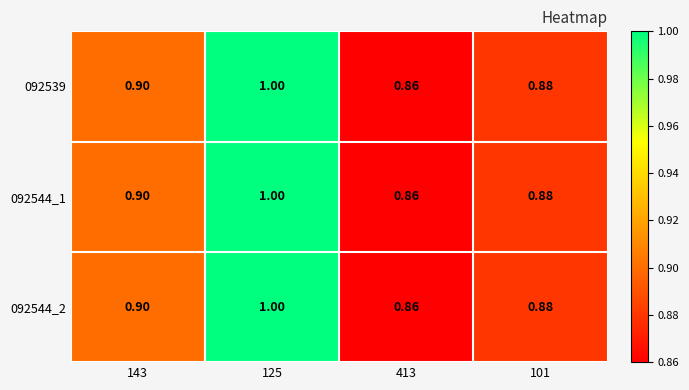

Is the value of 092544_2 at 125 greater than the value of 092544_1 at 101?

Yes